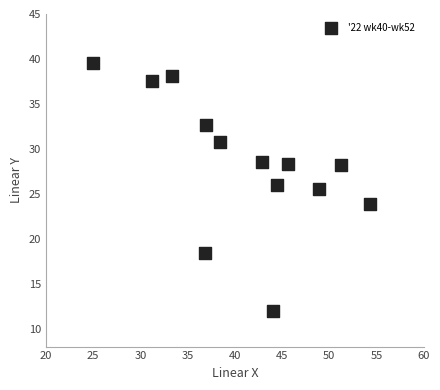

What is the range of Y values (max minus min)?

27.6